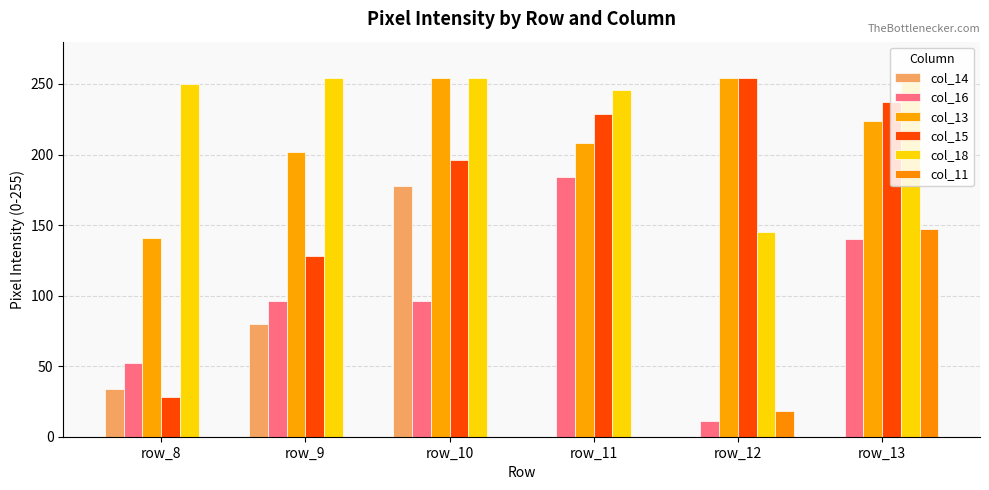

Reading left to right, list all the values displayed in this chart.

col_14: row_8=34	row_9=80	row_10=178	row_11=0	row_12=0	row_13=0
col_16: row_8=52	row_9=96	row_10=96	row_11=184	row_12=11	row_13=140
col_13: row_8=141	row_9=202	row_10=254	row_11=208	row_12=254	row_13=224
col_15: row_8=28	row_9=128	row_10=196	row_11=229	row_12=254	row_13=237
col_18: row_8=250	row_9=254	row_10=254	row_11=246	row_12=145	row_13=254
col_11: row_8=0	row_9=0	row_10=0	row_11=0	row_12=18	row_13=147